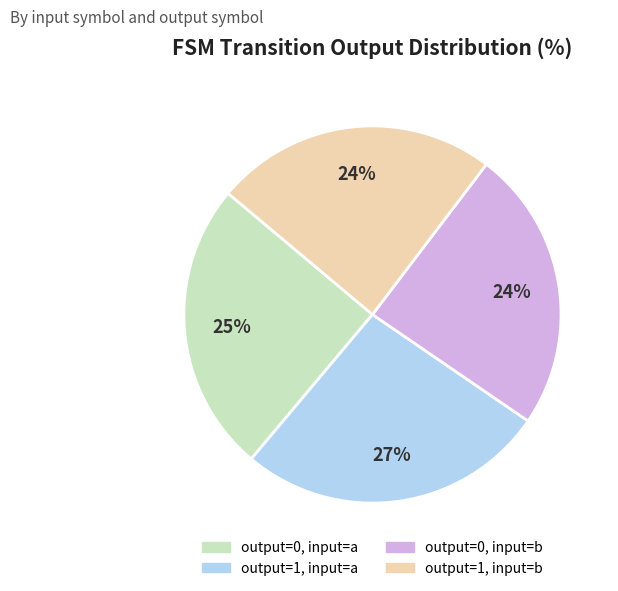

Does any single category account for the majority?

No